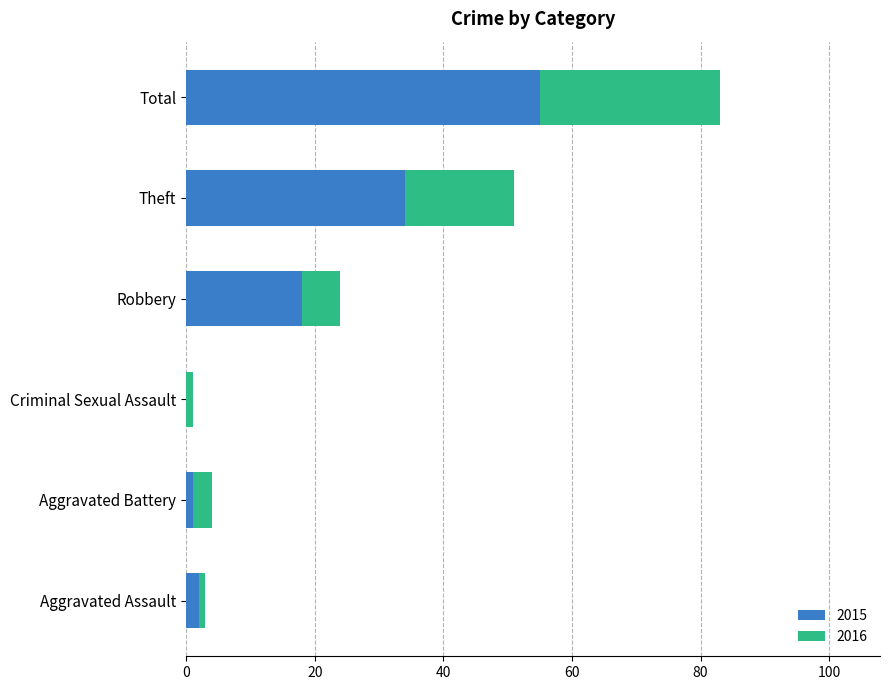

Is it true that 2015 equals 61 at Theft?

False